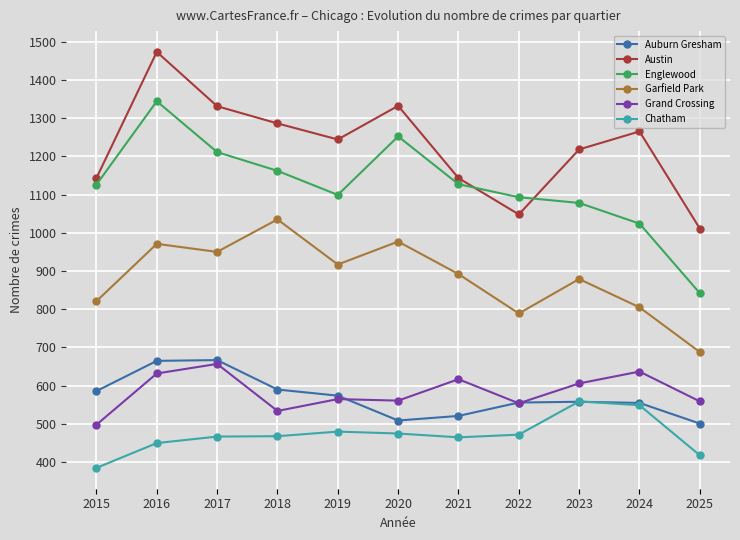

True or false: Englewood and Garfield Park cross at least once.

False